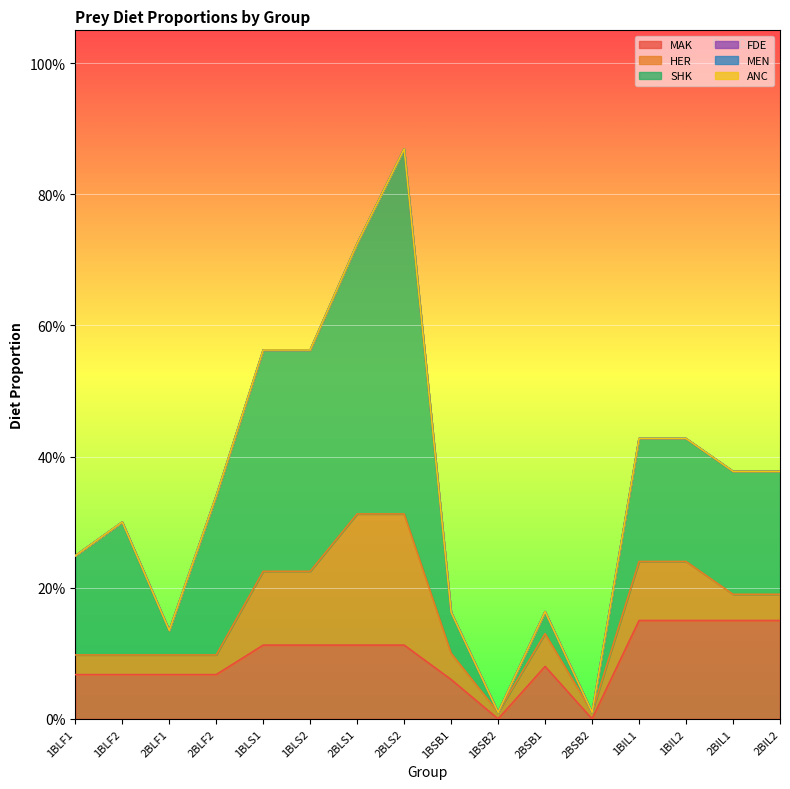

What is the label of the 2nd point from the left?

1BLF2